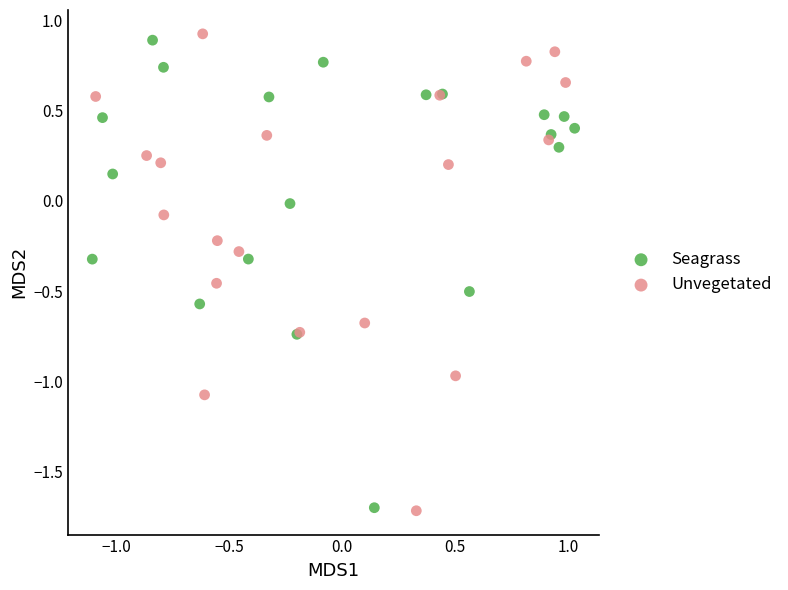

Which series has the widest spread of Y values?

Unvegetated